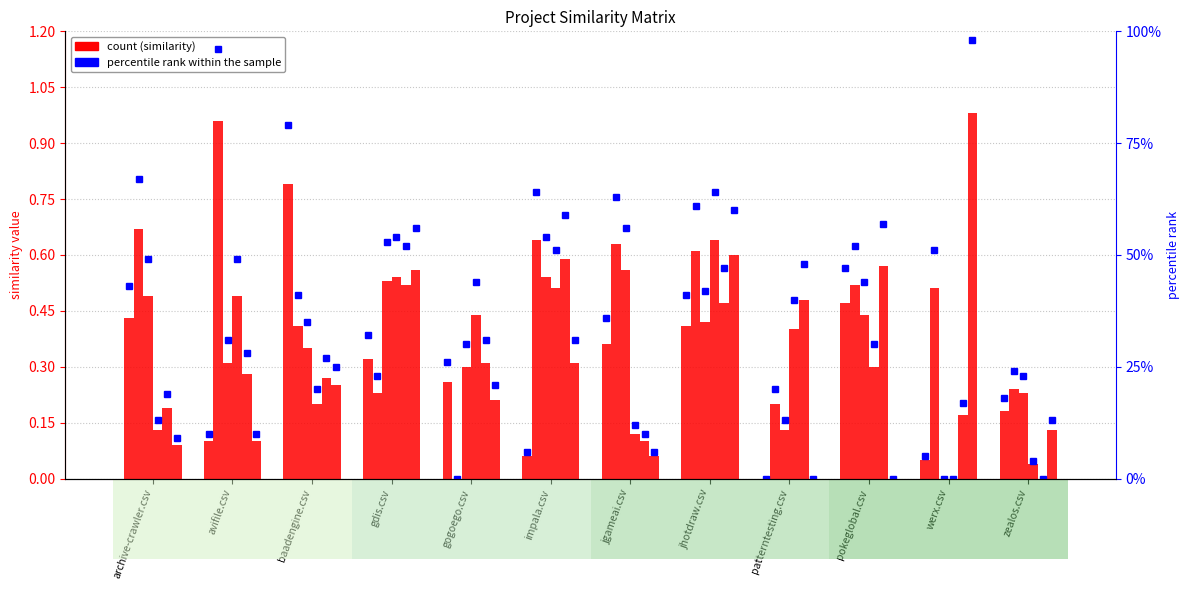

Reading left to right, list all the values displayed in this chart.

baadengine.csv: archive-crawler.csv=0.4	avifile.csv=0.1	baadengine.csv=0.8	gdis.csv=0.3	gogoego.csv=0.3	impala.csv=0.1	jgameai.csv=0.4	jhotdraw.csv=0.4	patterntesting.csv=0.0	pokeglobal.csv=0.5	werx.csv=0.1	zealos.csv=0.2
avifile.csv: archive-crawler.csv=0.7	avifile.csv=1.0	baadengine.csv=0.4	gdis.csv=0.2	gogoego.csv=0.0	impala.csv=0.6	jgameai.csv=0.6	jhotdraw.csv=0.6	patterntesting.csv=0.2	pokeglobal.csv=0.5	werx.csv=0.5	zealos.csv=0.2
jgameai.csv: archive-crawler.csv=0.5	avifile.csv=0.3	baadengine.csv=0.3	gdis.csv=0.5	gogoego.csv=0.3	impala.csv=0.5	jgameai.csv=0.6	jhotdraw.csv=0.4	patterntesting.csv=0.1	pokeglobal.csv=0.4	werx.csv=0.0	zealos.csv=0.2
jhotdraw.csv: archive-crawler.csv=0.1	avifile.csv=0.5	baadengine.csv=0.2	gdis.csv=0.5	gogoego.csv=0.4	impala.csv=0.5	jgameai.csv=0.1	jhotdraw.csv=0.6	patterntesting.csv=0.4	pokeglobal.csv=0.3	werx.csv=0.0	zealos.csv=0.0
impala.csv: archive-crawler.csv=0.2	avifile.csv=0.3	baadengine.csv=0.3	gdis.csv=0.5	gogoego.csv=0.3	impala.csv=0.6	jgameai.csv=0.1	jhotdraw.csv=0.5	patterntesting.csv=0.5	pokeglobal.csv=0.6	werx.csv=0.2	zealos.csv=0.0
werx.csv: archive-crawler.csv=0.1	avifile.csv=0.1	baadengine.csv=0.2	gdis.csv=0.6	gogoego.csv=0.2	impala.csv=0.3	jgameai.csv=0.1	jhotdraw.csv=0.6	patterntesting.csv=0.0	pokeglobal.csv=0.0	werx.csv=1.0	zealos.csv=0.1